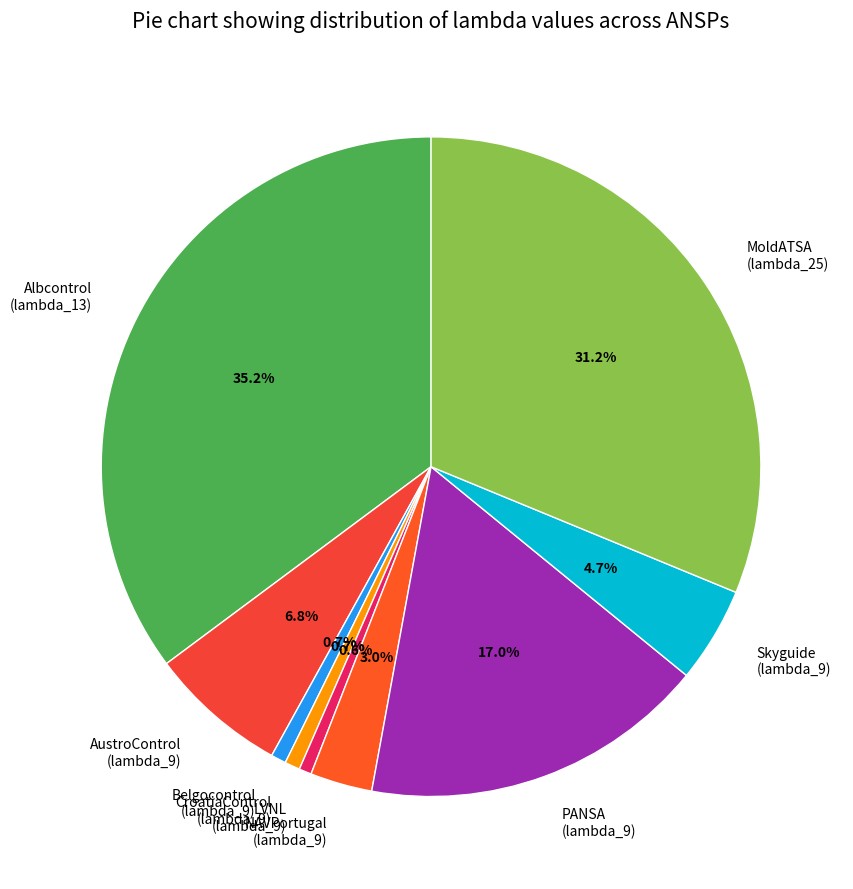

What percentage do Skyguide (lambda_9) and CroatiaControl (lambda_9) together represent?

5.4%